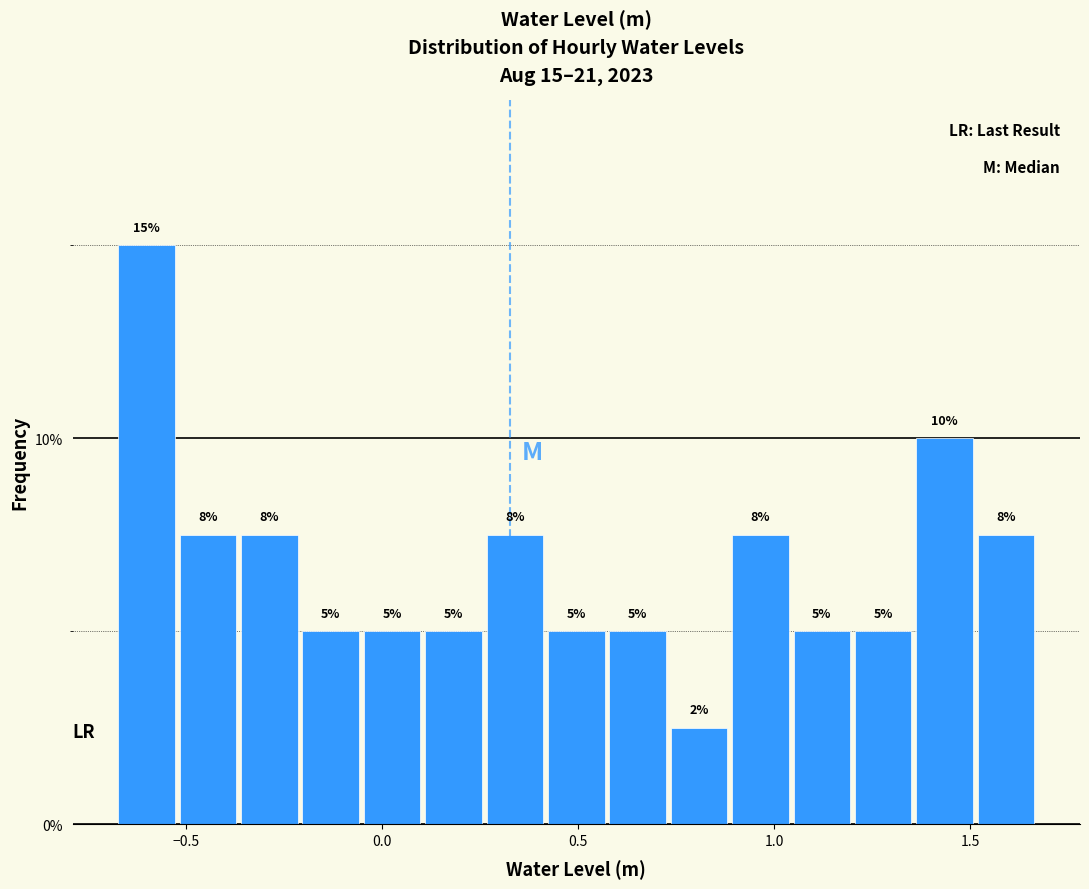

Read against the x-axis, roughly where is the centre of the tallest bar?

-0.60